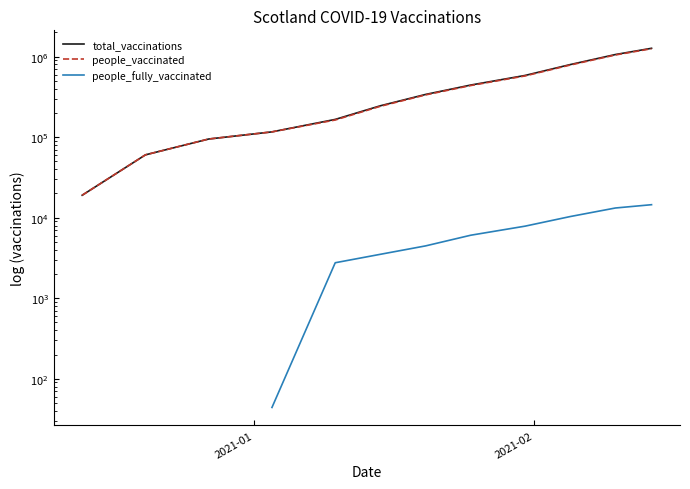

What is the smallest value displayed?

44.0